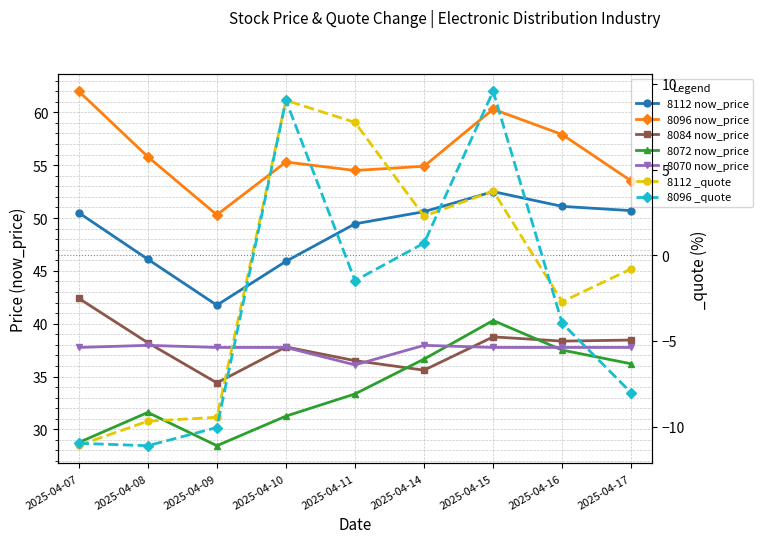

What is the total value across all series at 2025-04-11?

209.9